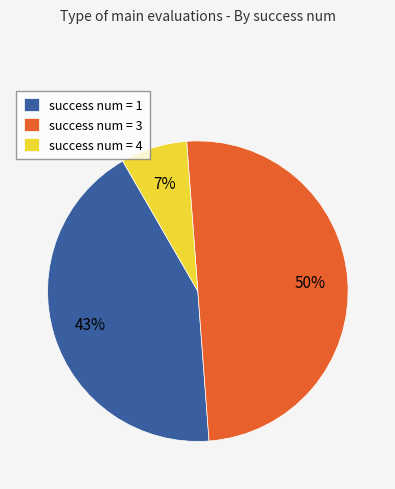

To the nearest percent, what is the difference between the largest and smallest slice percentages?

43%